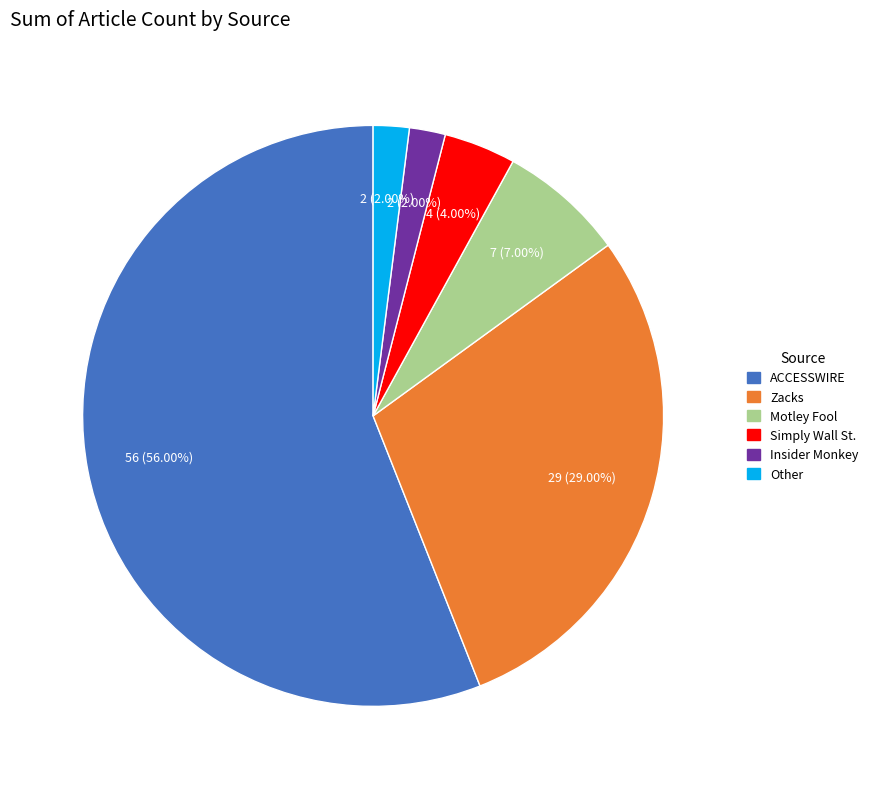

What percentage do Insider Monkey and Zacks together represent?

31.0%